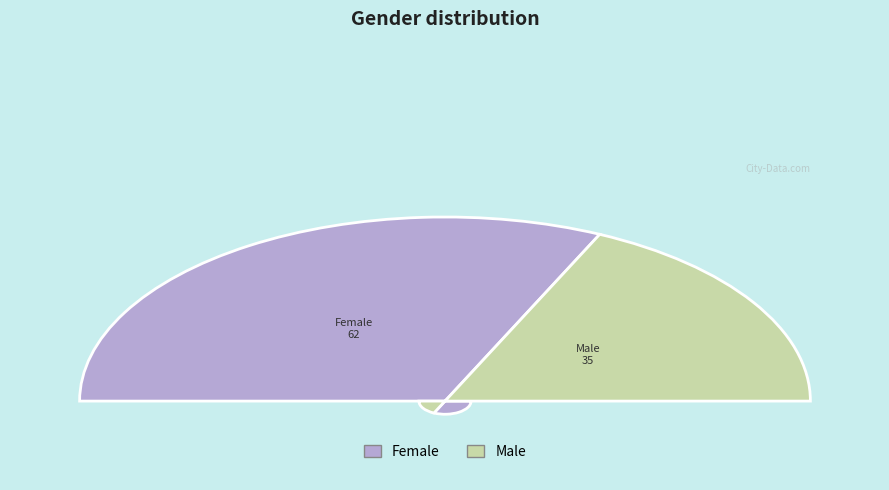

Count the number of slices in the pie.

2